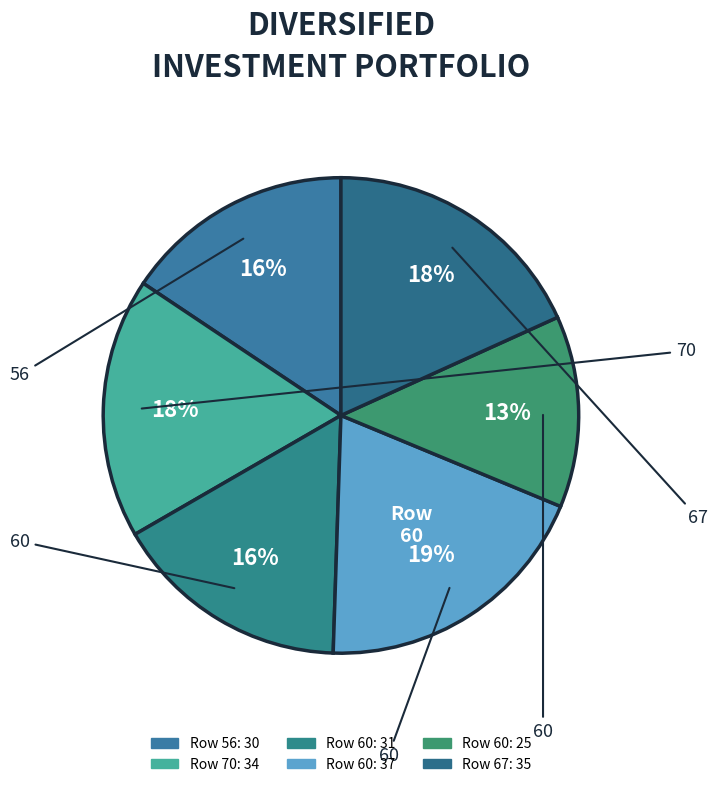

Is there a majority slice in this chart?

No